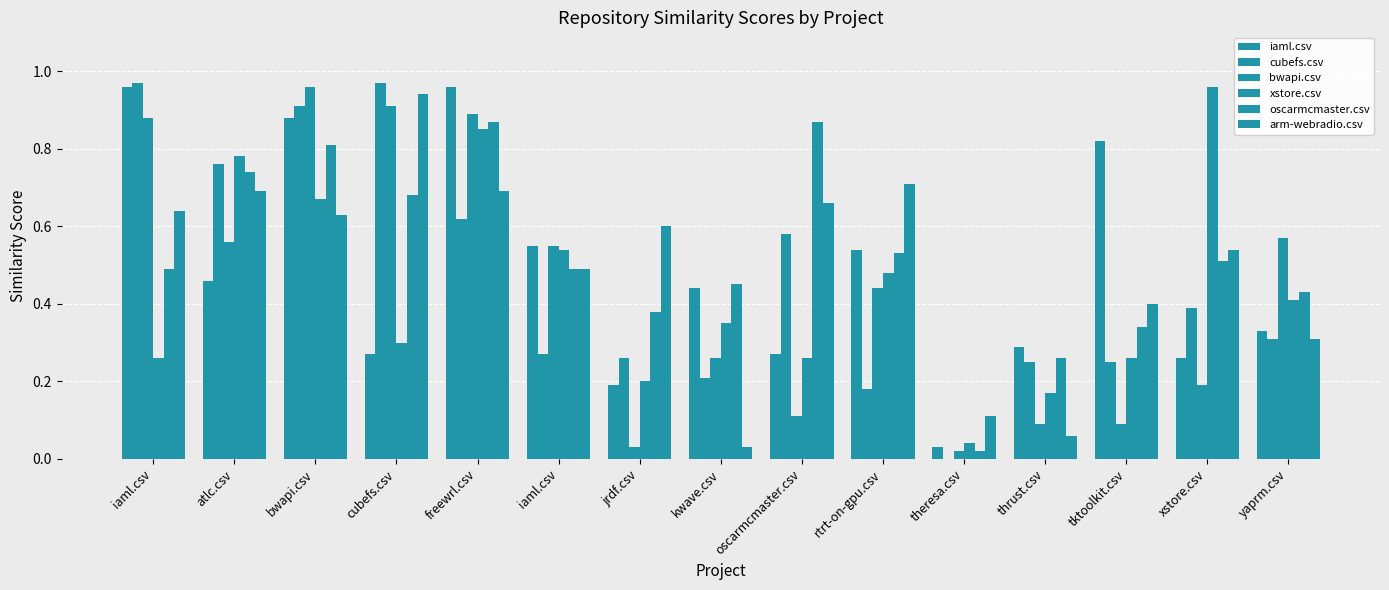

What is the value of the arm-webradio.csv bar at the 12th from the left?

0.1